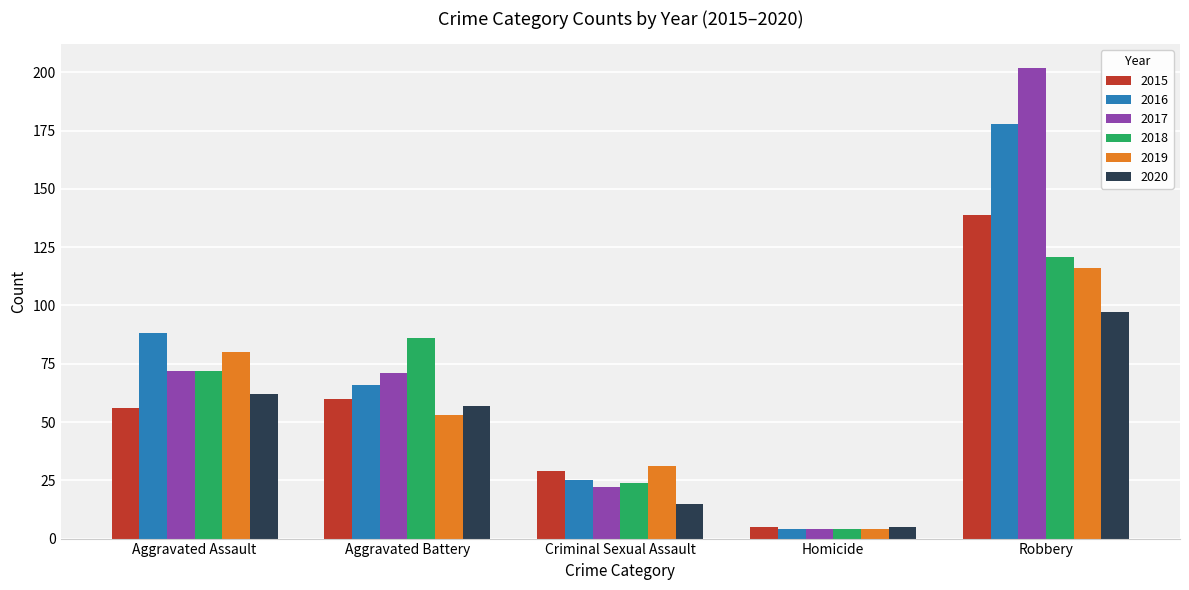

Reading right to left, list all the values displayed in this chart.

2015: 139	5	29	60	56
2016: 178	4	25	66	88
2017: 202	4	22	71	72
2018: 121	4	24	86	72
2019: 116	4	31	53	80
2020: 97	5	15	57	62